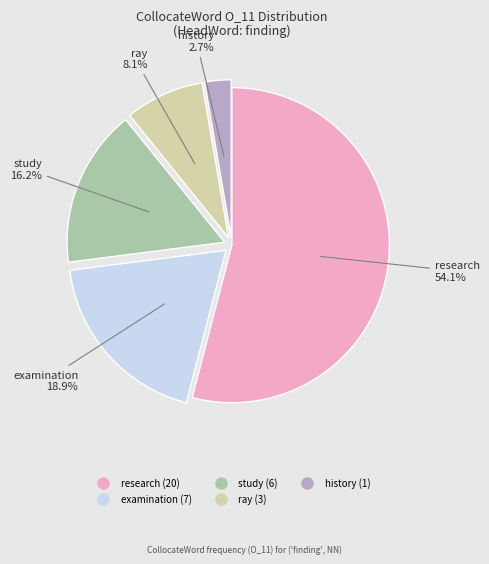

Between study and research, which is larger?

research